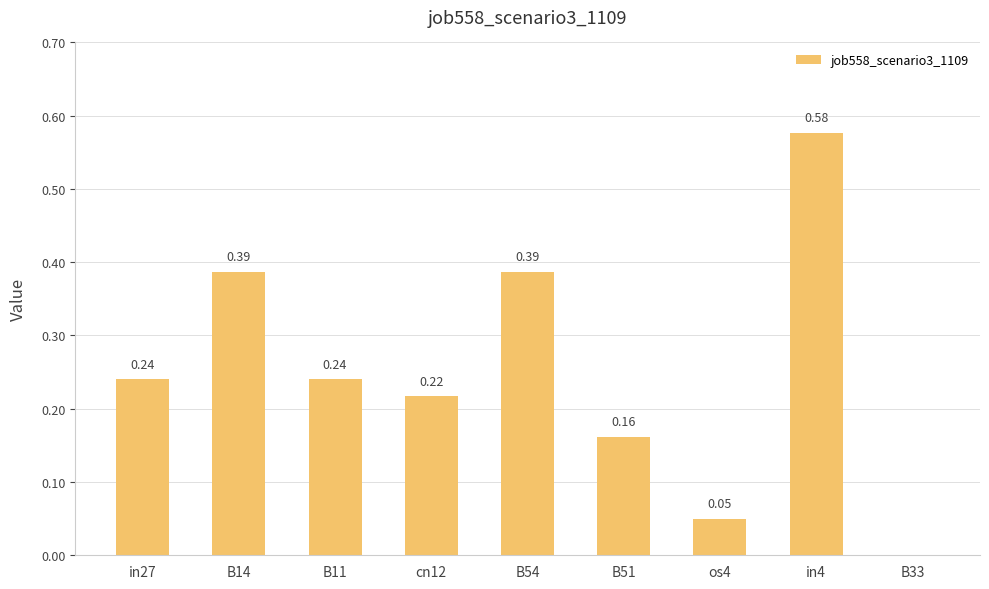

Between cn12 and in27, which is larger?

in27